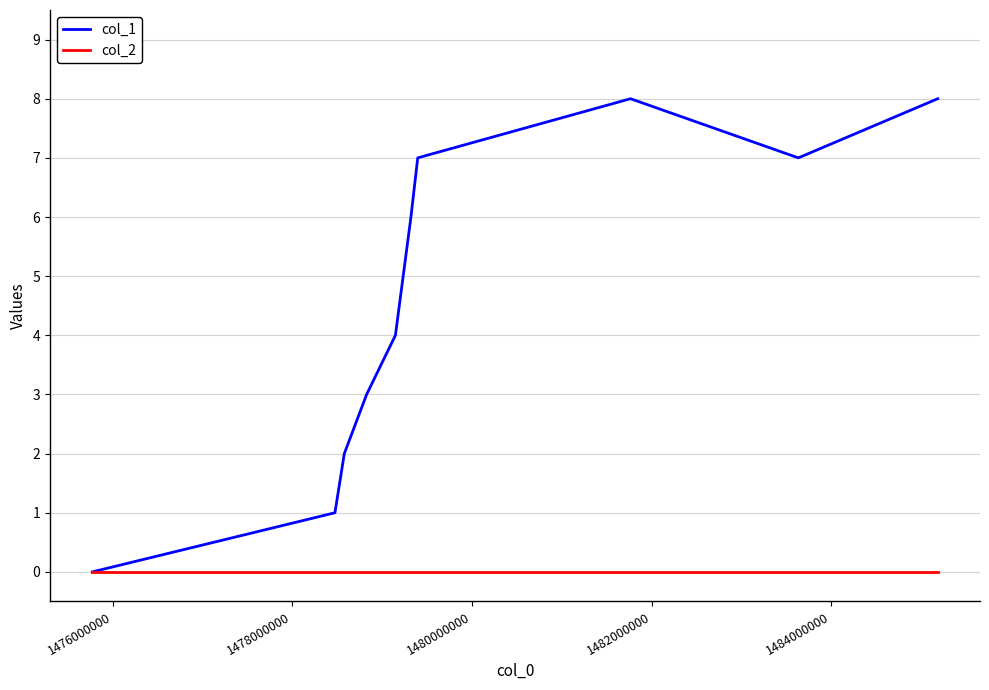

Which series has the widest spread of values?

col_1